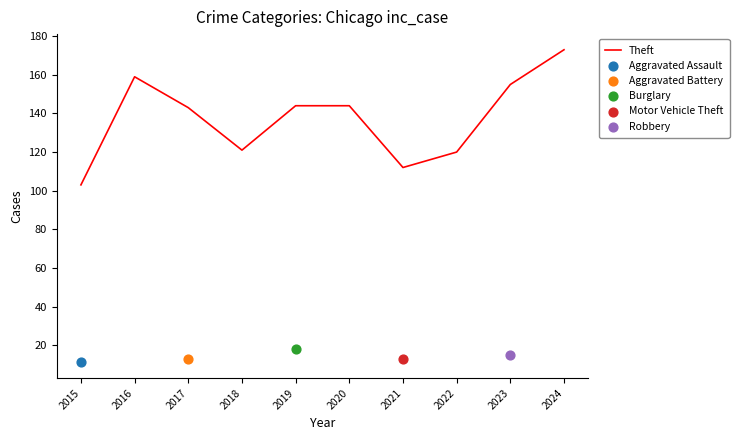

Approximately how many times larger is the value at 2015 compared to 2019?

0.7